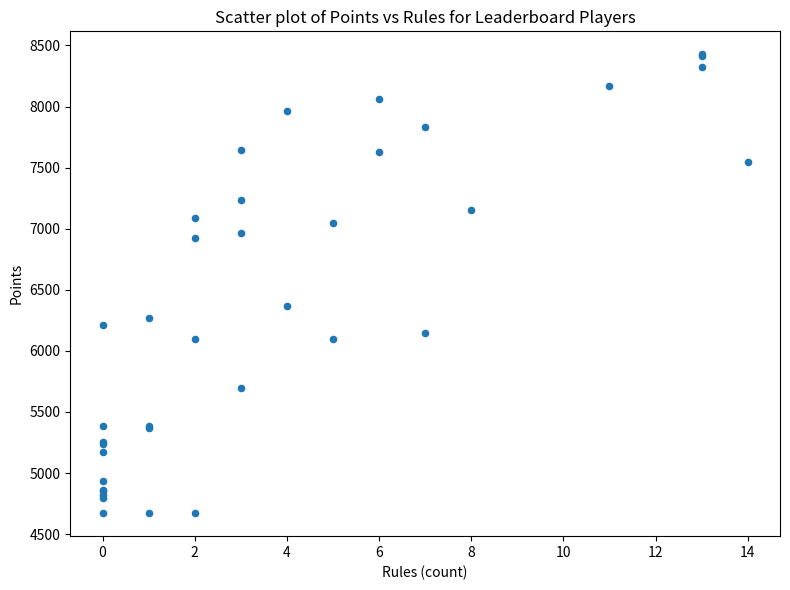

What Y value in the scatter plot is closest to 6549?

6368